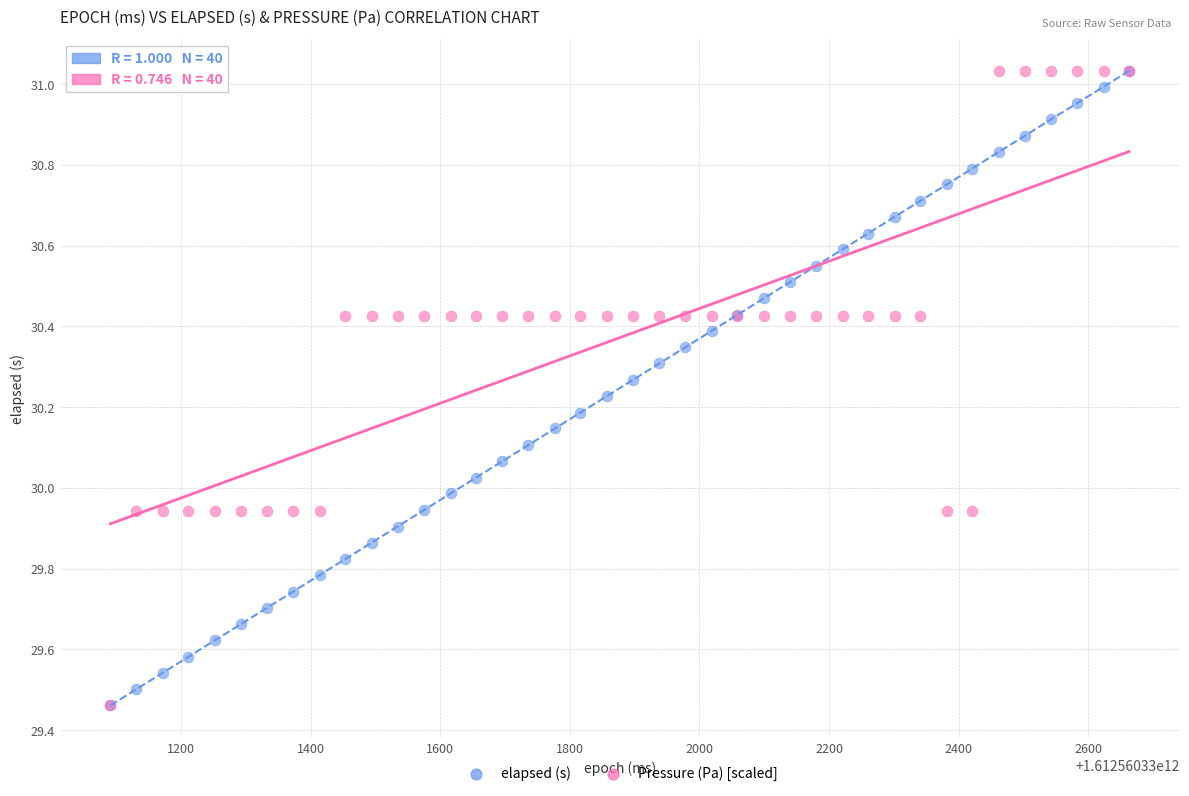

What are all the series names shown in the legend?

elapsed (s), Pressure (Pa) [scaled]